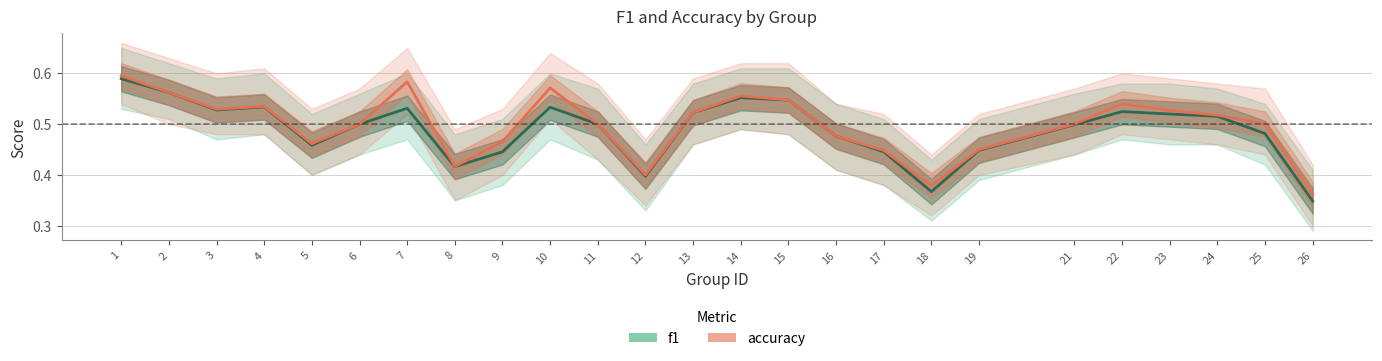

How many interior local peaks does the accuracy series have?

5